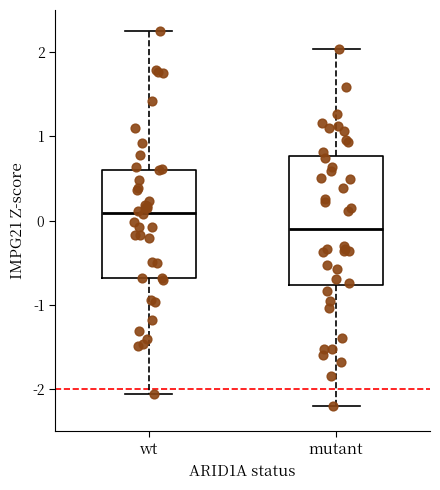

Where is the upper edge of the box for wt on the y-axis? The values are not printed on the chart, so give them approximately, as read against the axis.

0.6